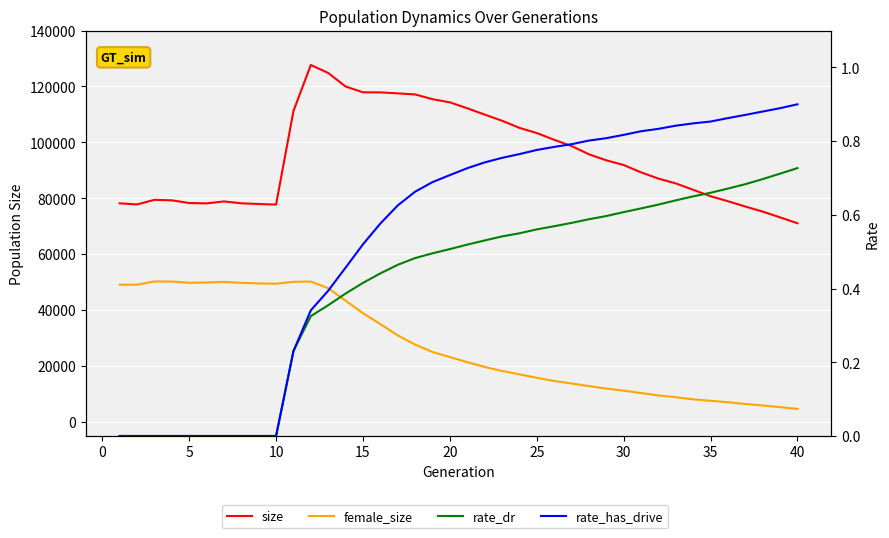

True or false: female_size and rate_dr cross at least once.

False